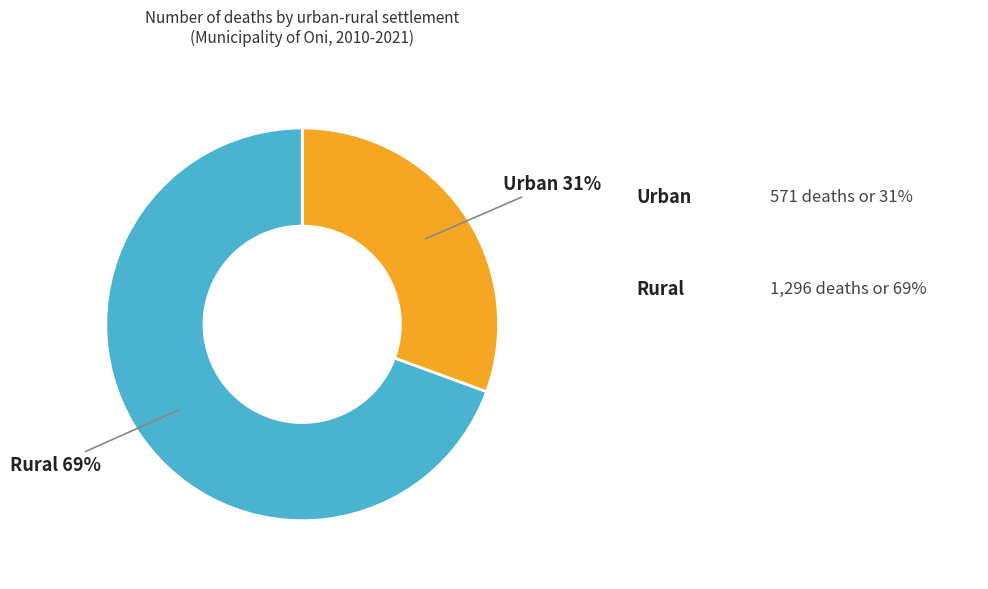

To the nearest percent, what is the average slice percentage?

50%